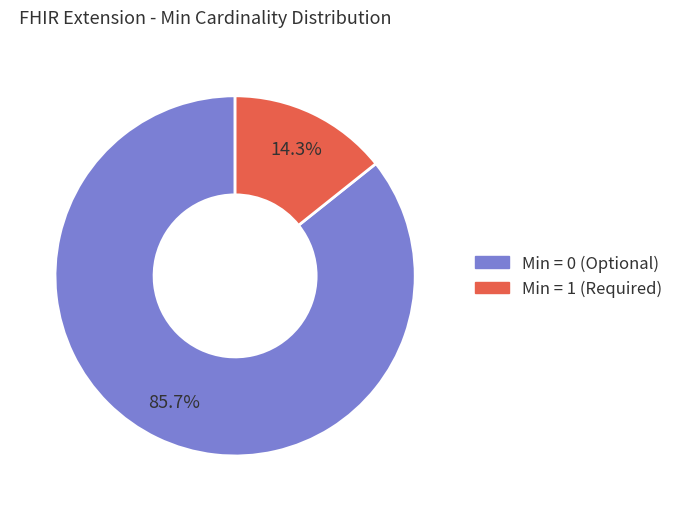

To the nearest percent, what is the difference between the largest and smallest slice percentages?

71%